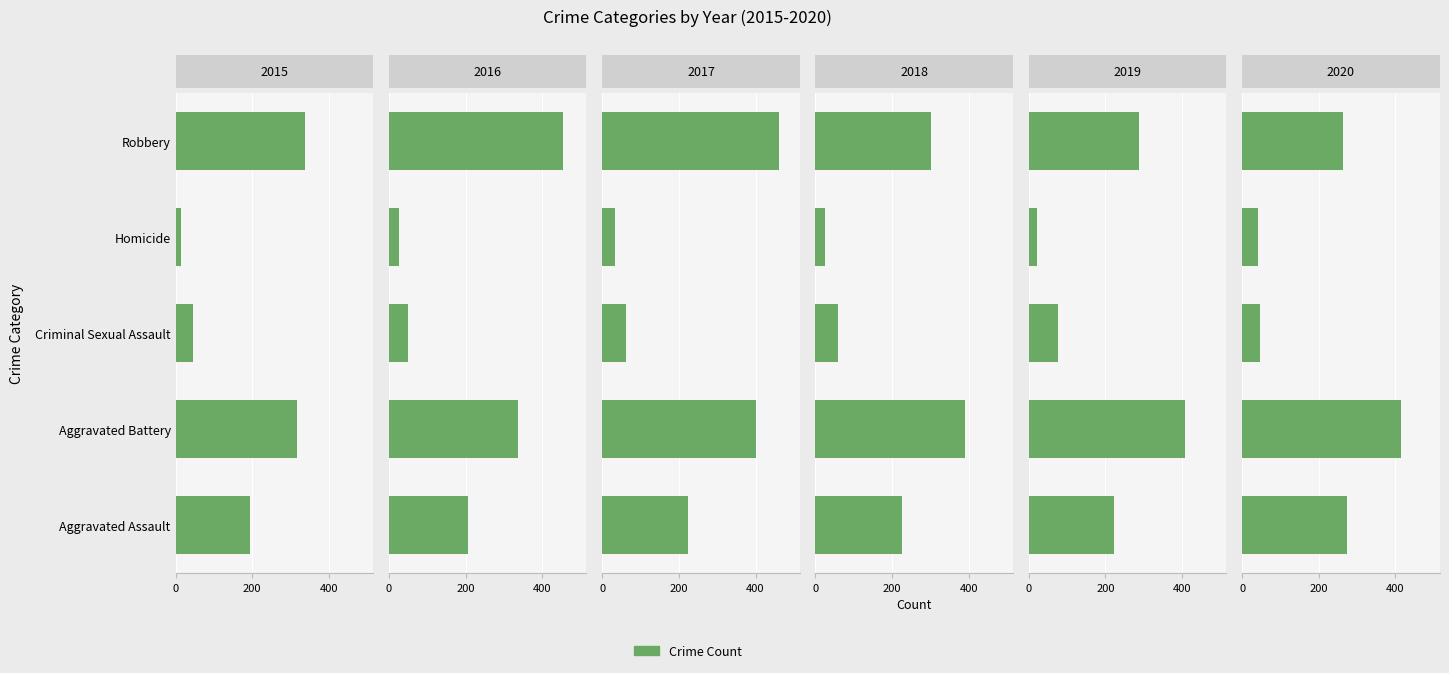

What is the maximum value shown in the chart?

460